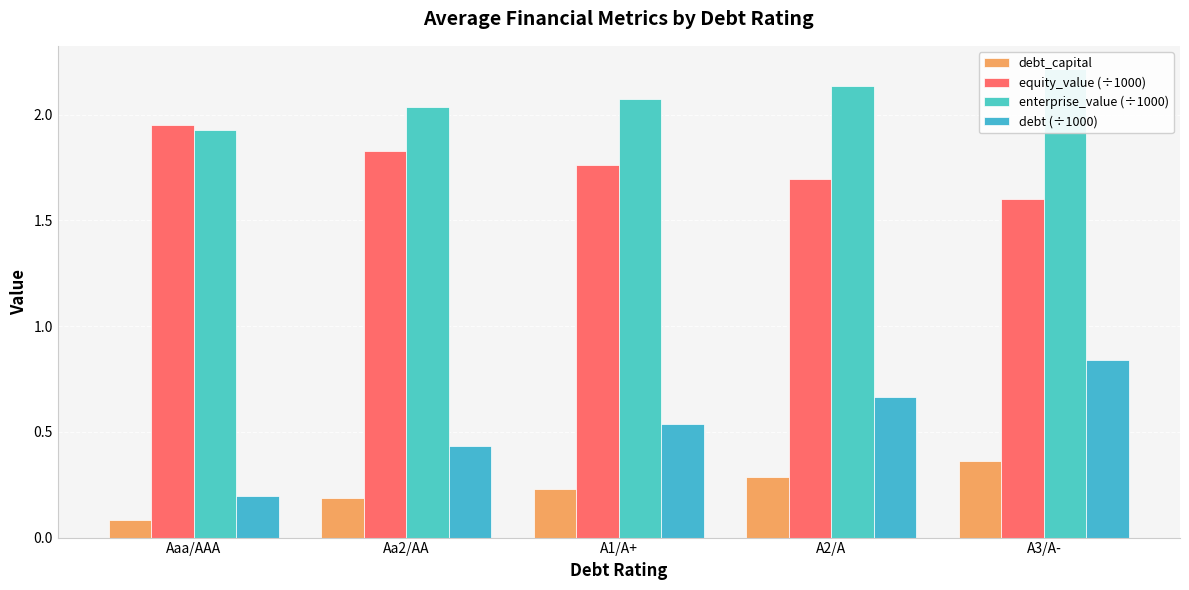

Between A1/A+ and A3/A-, which series saw the biggest shift?

debt (÷1000)